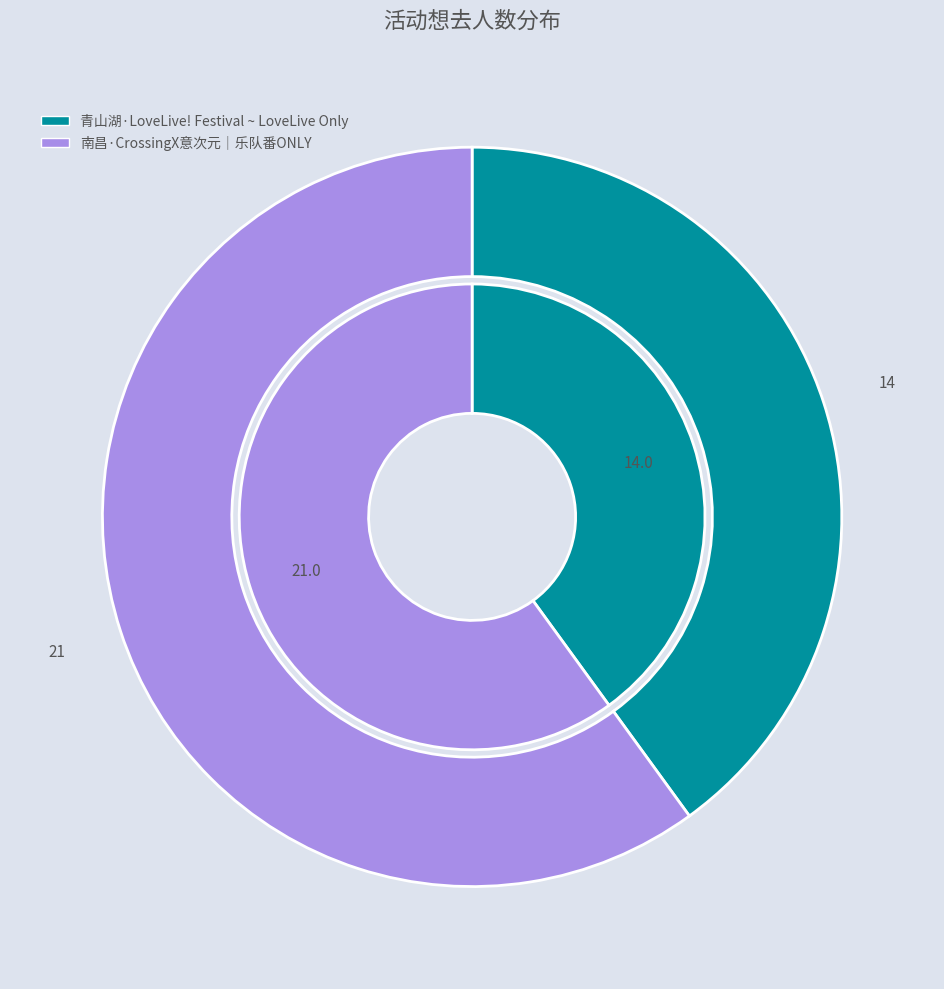

What is the smallest slice in the pie chart?

青山湖·LoveLive! Festival ~ LoveLive Only